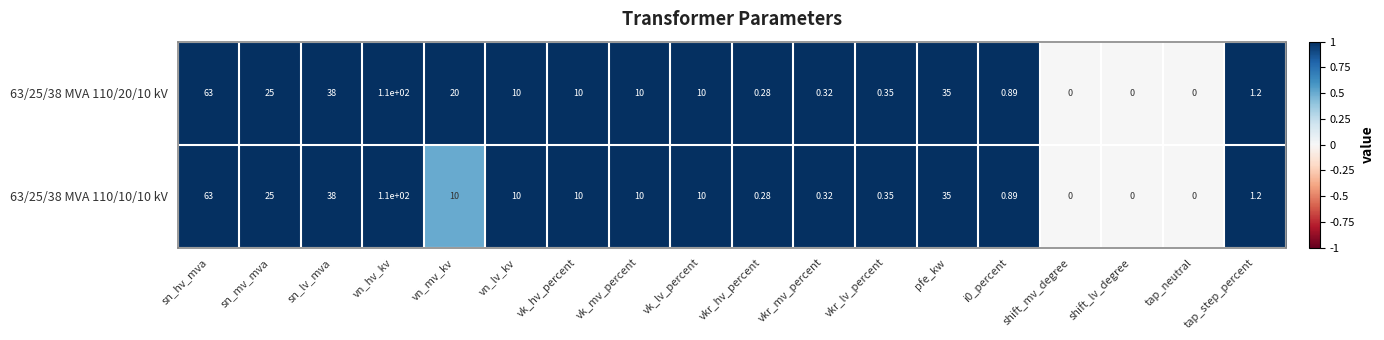

How many data points in 63/25/38 MVA 110/10/10 kV are less than 10?

8